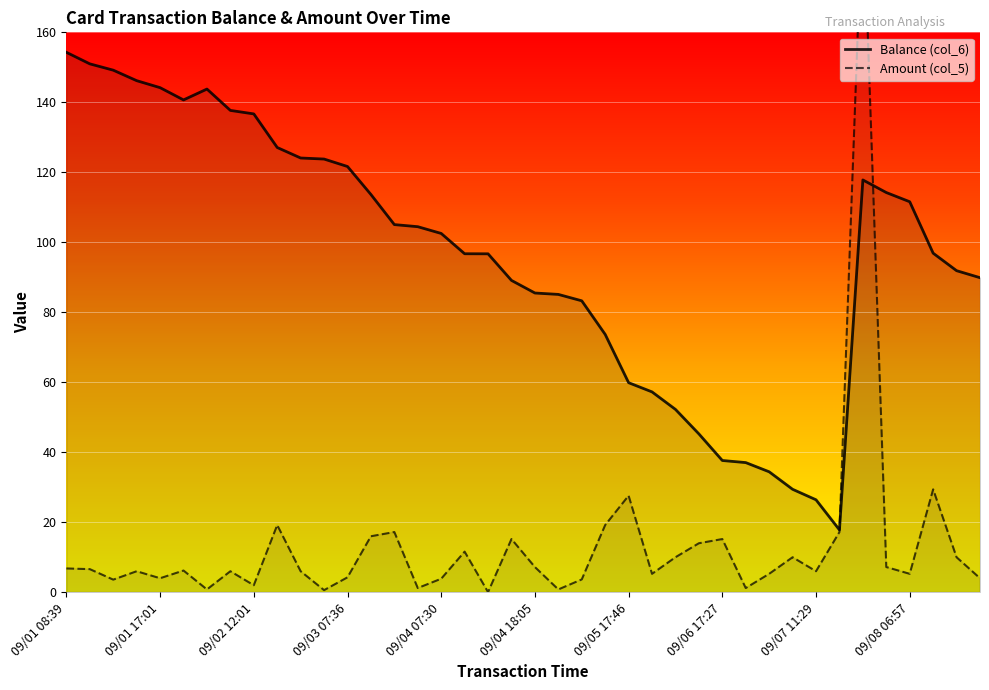

How many interior local valleys does the Balance (col_6) series have?

2